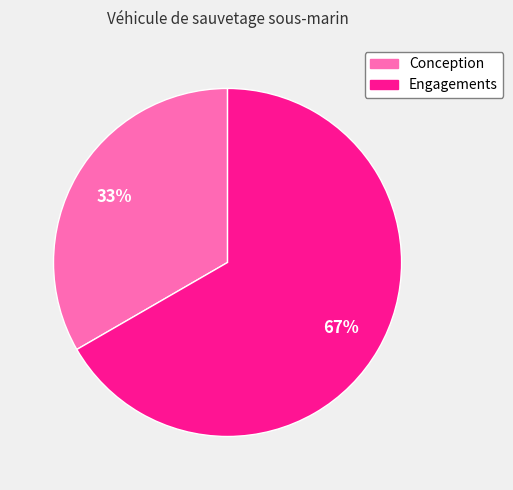

To the nearest percent, what is the average slice percentage?

50%